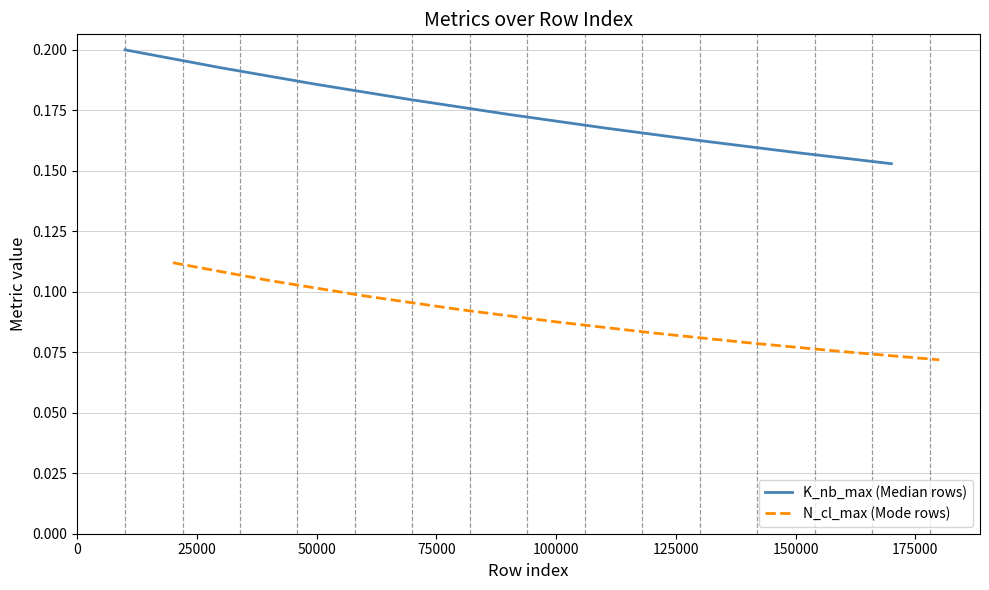

What is the smallest value displayed?

0.1